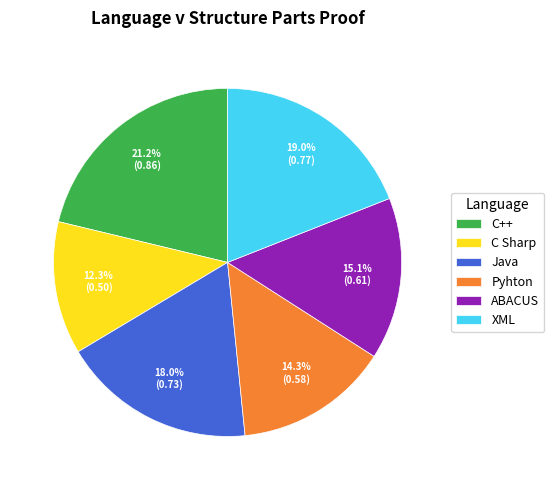

The XML slice represents 19% of the pie. True or false?

True